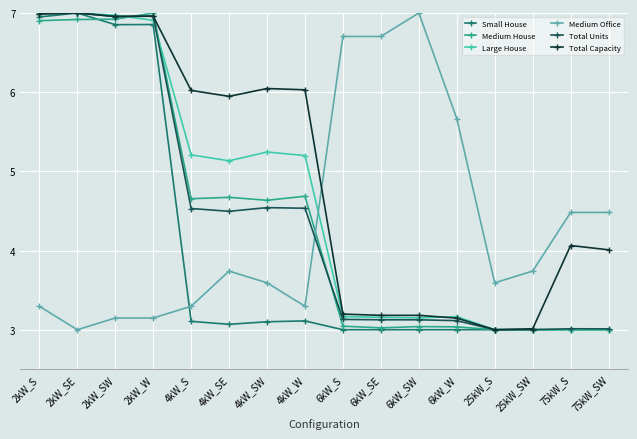

What is the difference between the Total Units values at 25kW_SW and 2kW_SW?

4.0